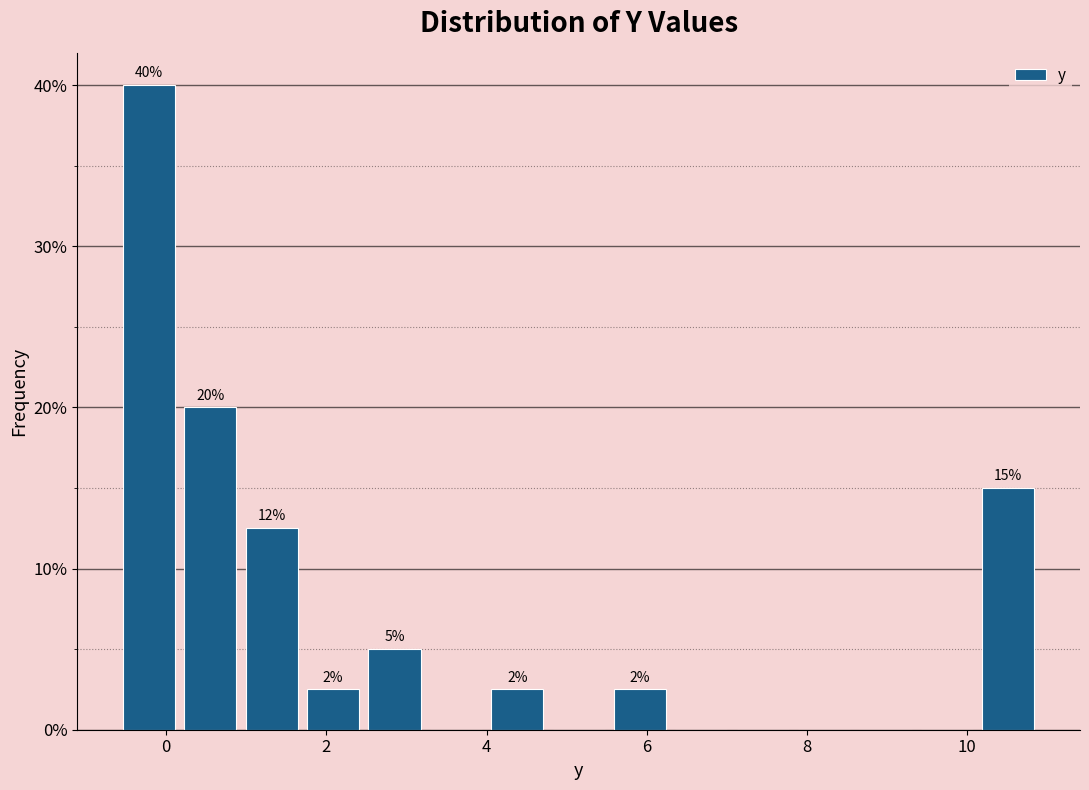

Read against the x-axis, roughly where is the centre of the tallest bar?

-0.2